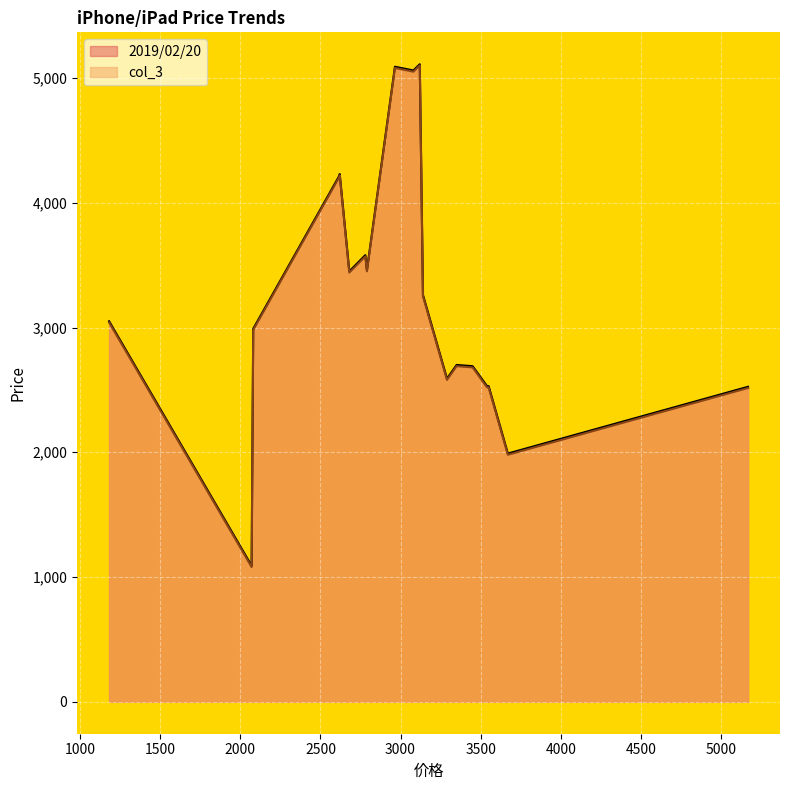

How many interior local peaks does the col_3 series have?

5